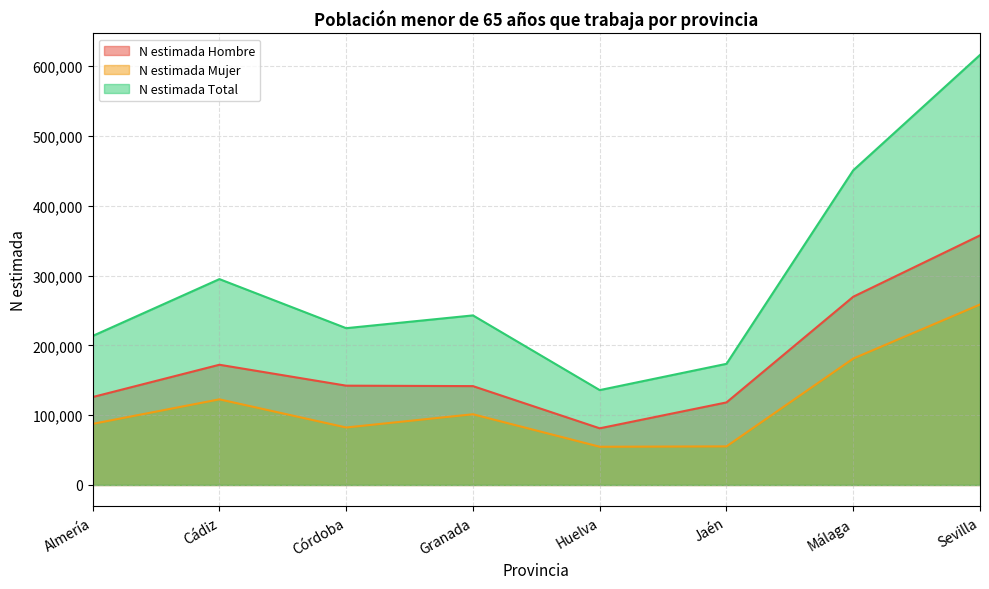

At which category does the chart reach its peak across all series?

Sevilla